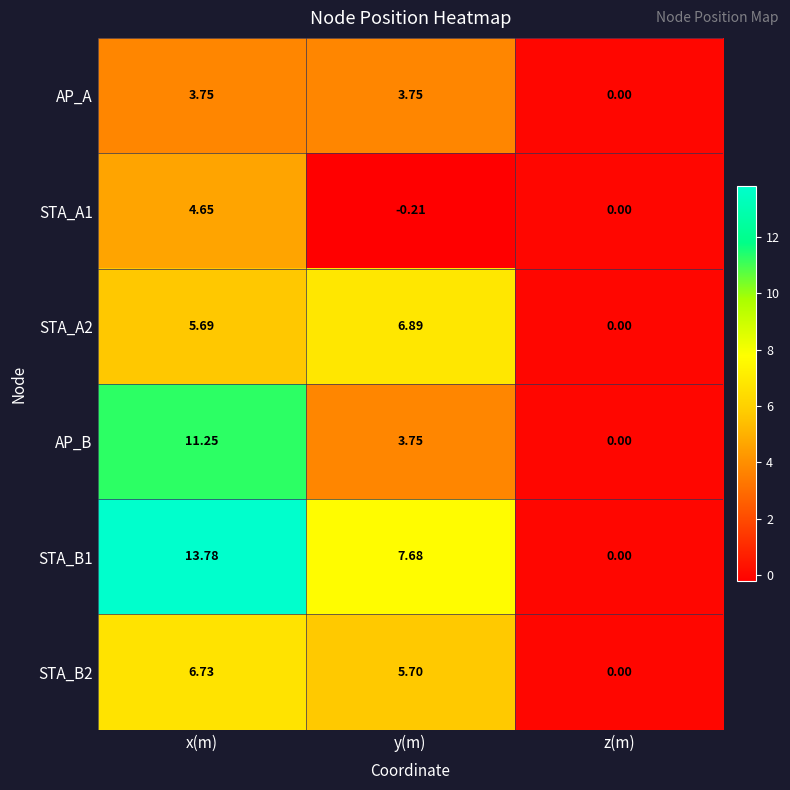

How many values in STA_A2 are above zero?

2